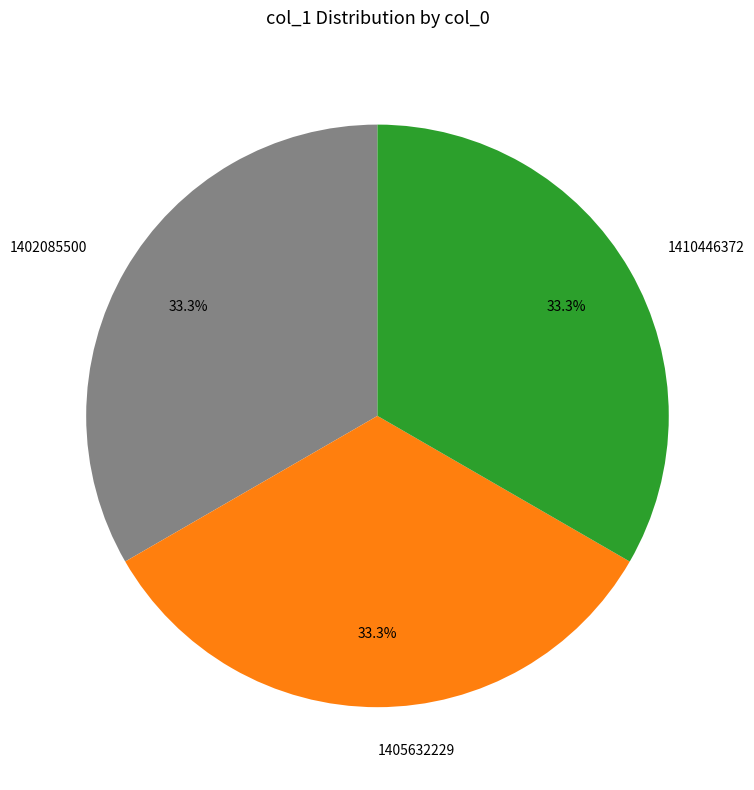

How many segments does this pie chart have?

3